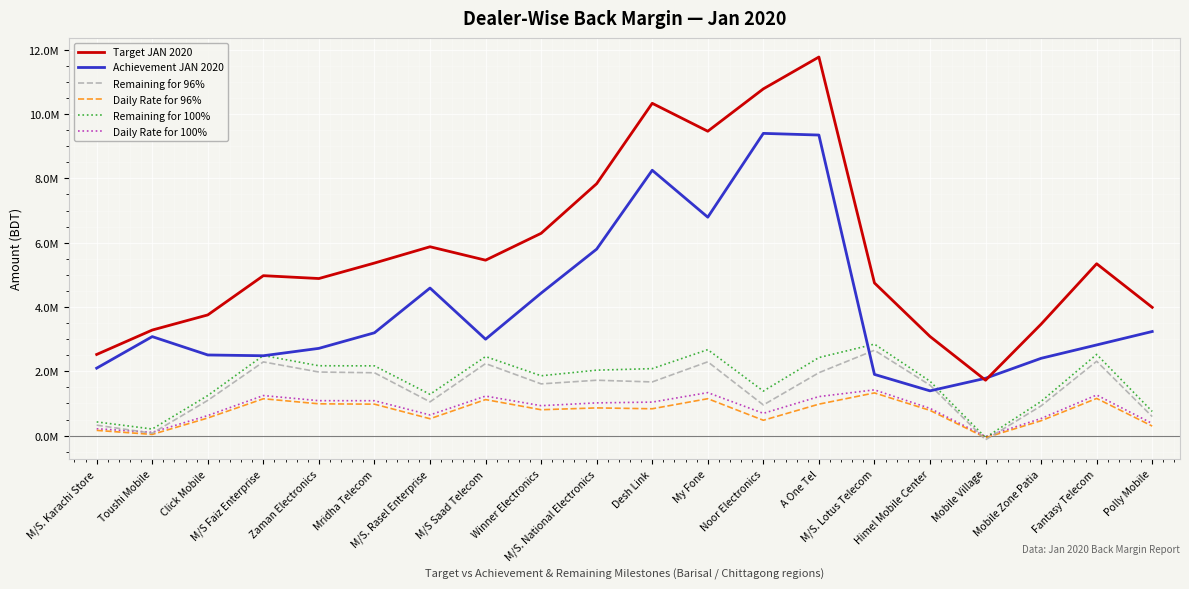

The value of Target JAN 2020 at M/S. Rasel Enterprise is 5873083.2. True or false?

True